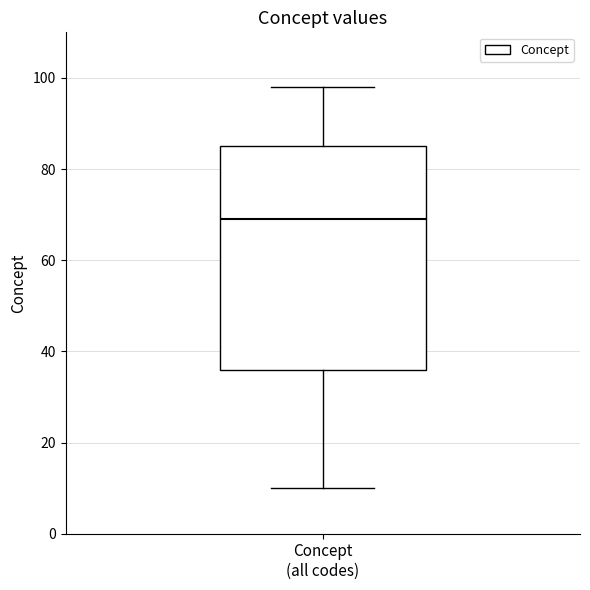

Read this box plot against the y-axis: the position of the median line, the range covered by the box, and the ends of both whiskers. The values are not printed on the chart, so give them approximately, as read against the axis.

median 70, box 36 to 86, whiskers 10 to 98